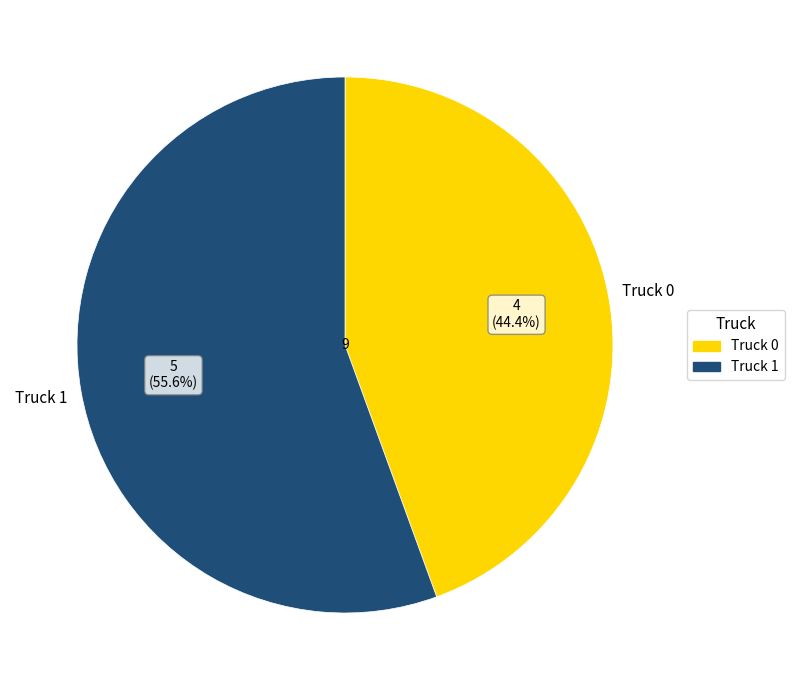

What is the smallest slice in the pie chart?

Truck 0